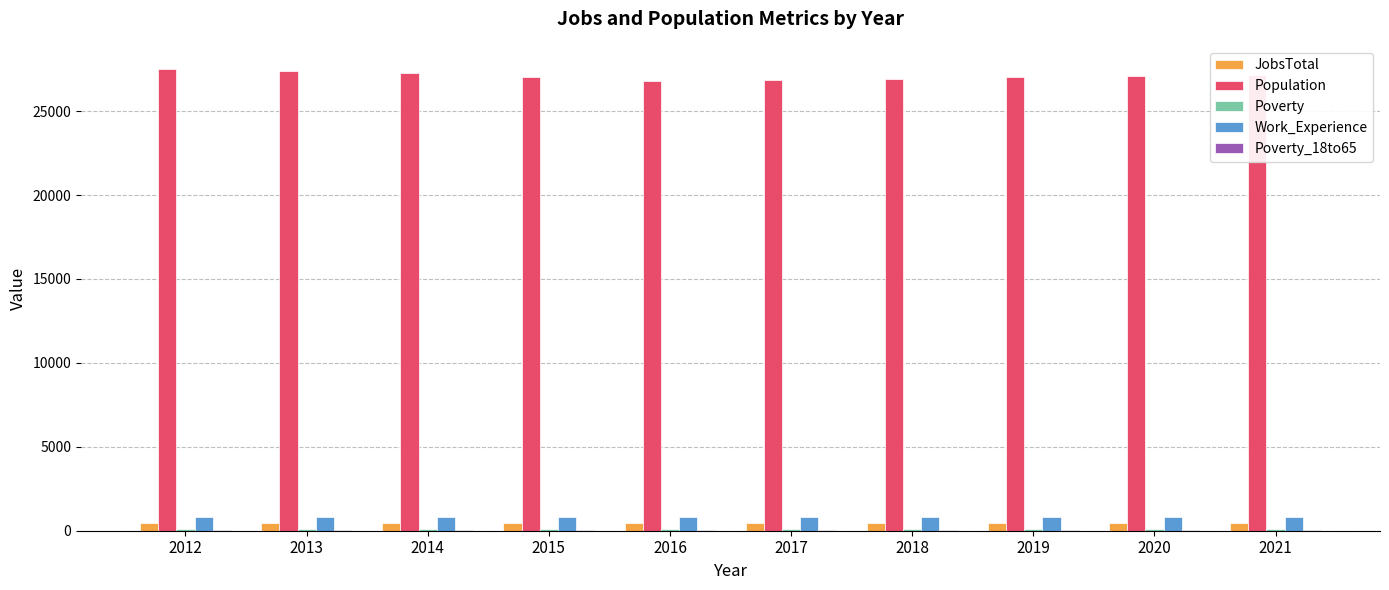

Which series has the widest spread of values?

Population